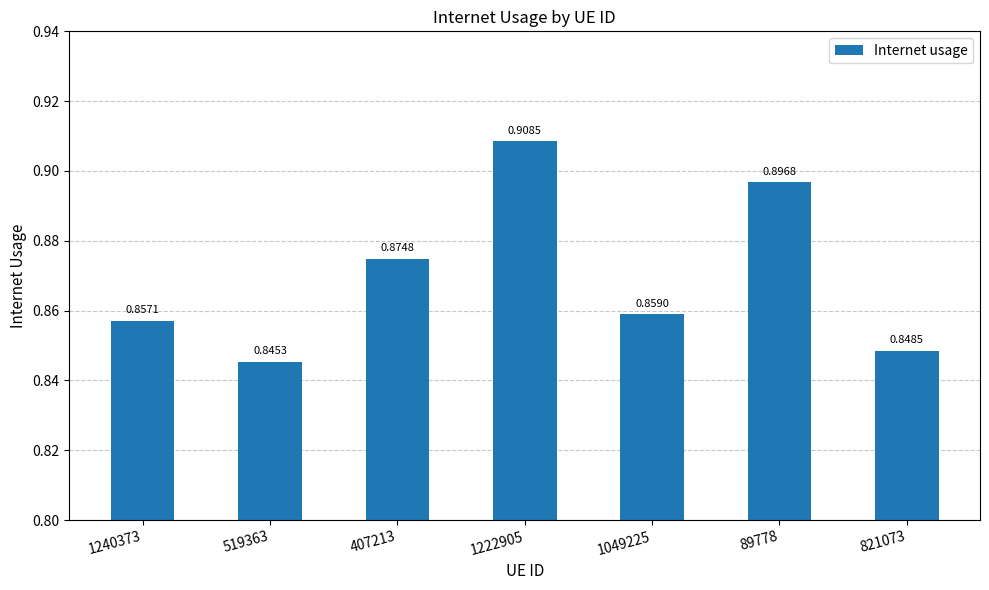

The chart shows a value of 1.2 at 1240373. True or false?

False